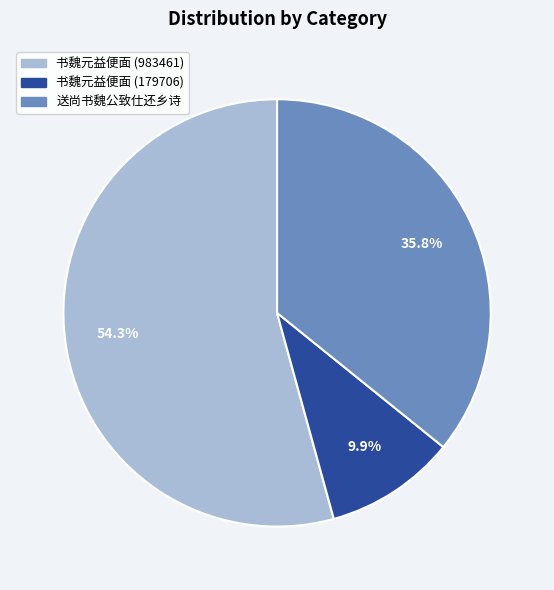

How much of the chart is everything except 书魏元益便面 (983461)?

45.7%